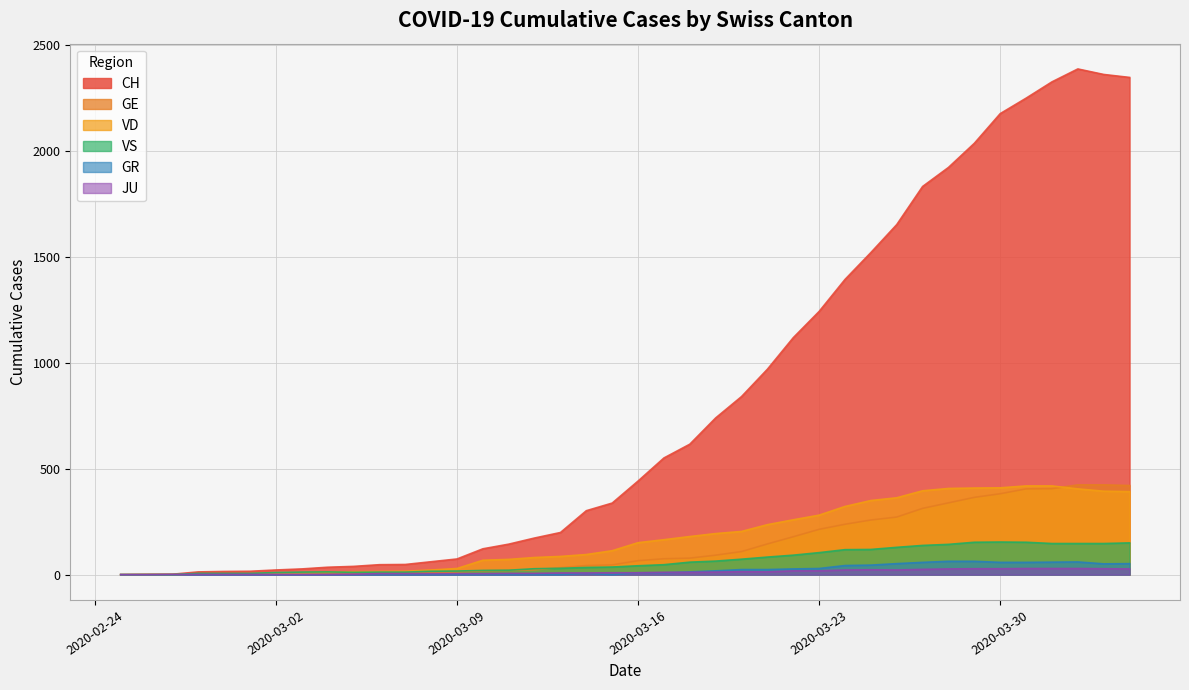

How many series are shown in this chart?

6